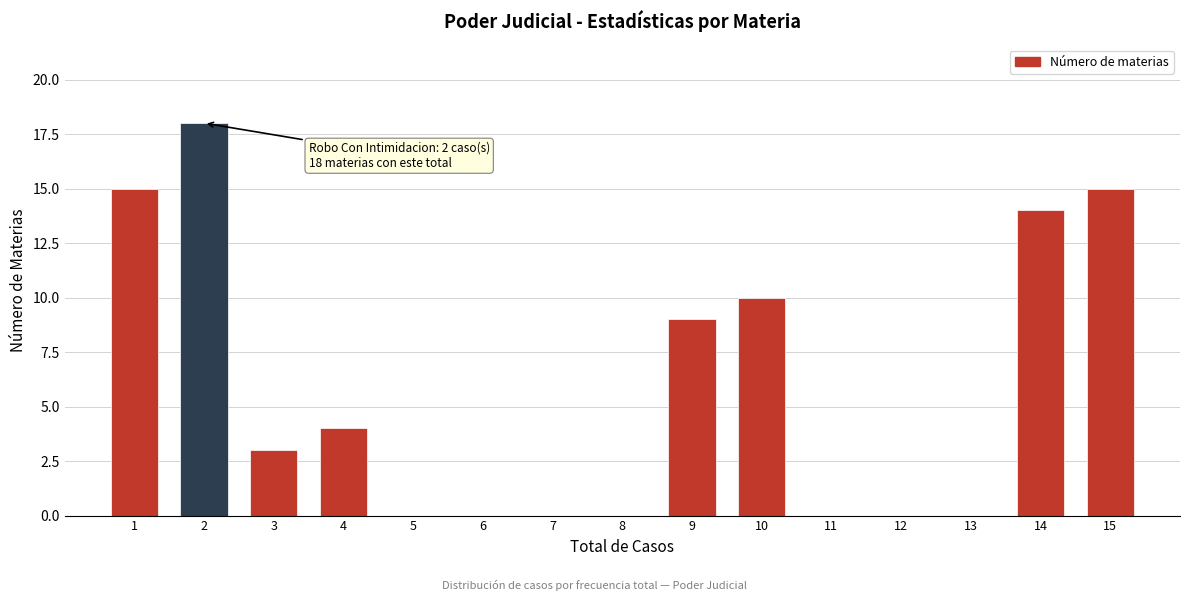

Which range on the x-axis has the tallest bar?

1.5 to 2.5